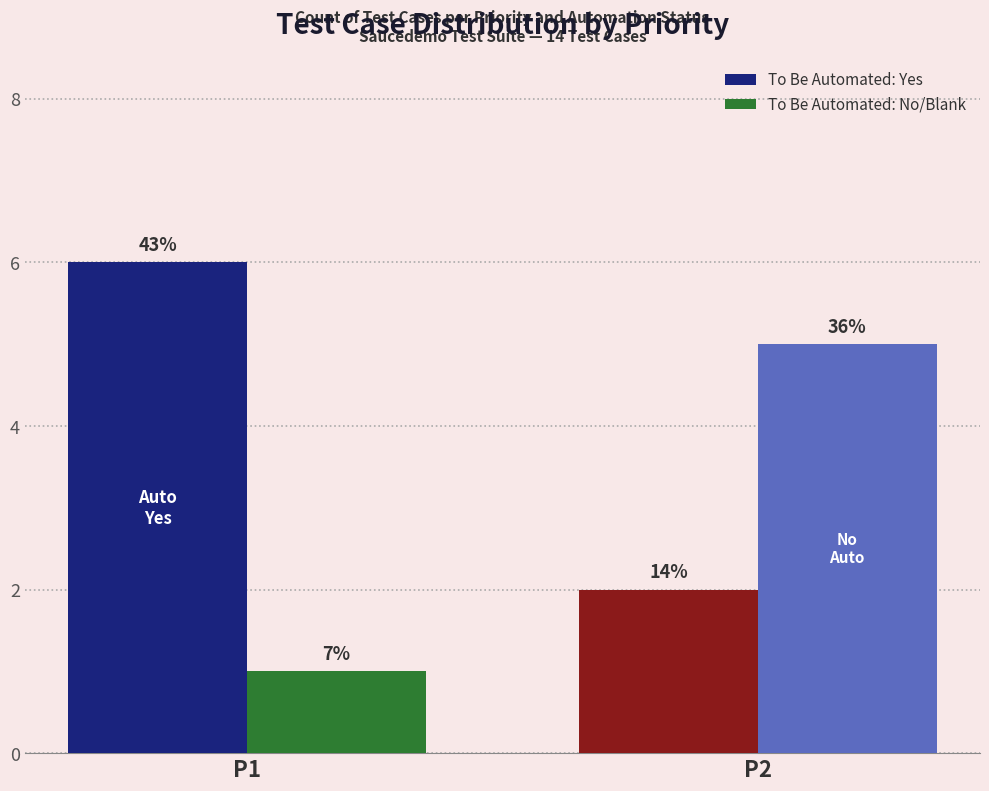

How many bars are there in each group?

2